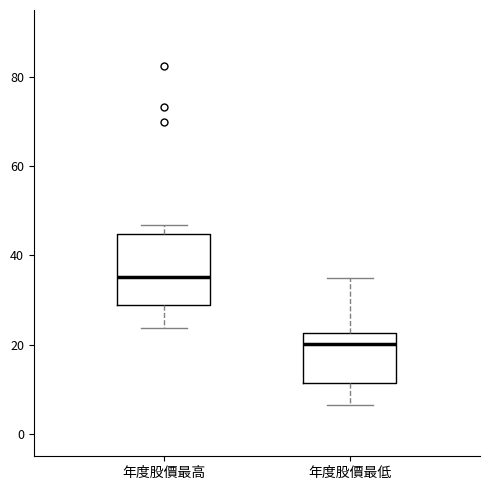

Comparing the boxes themselves (not the whiskers), which one is the tallest?

年度股價最高